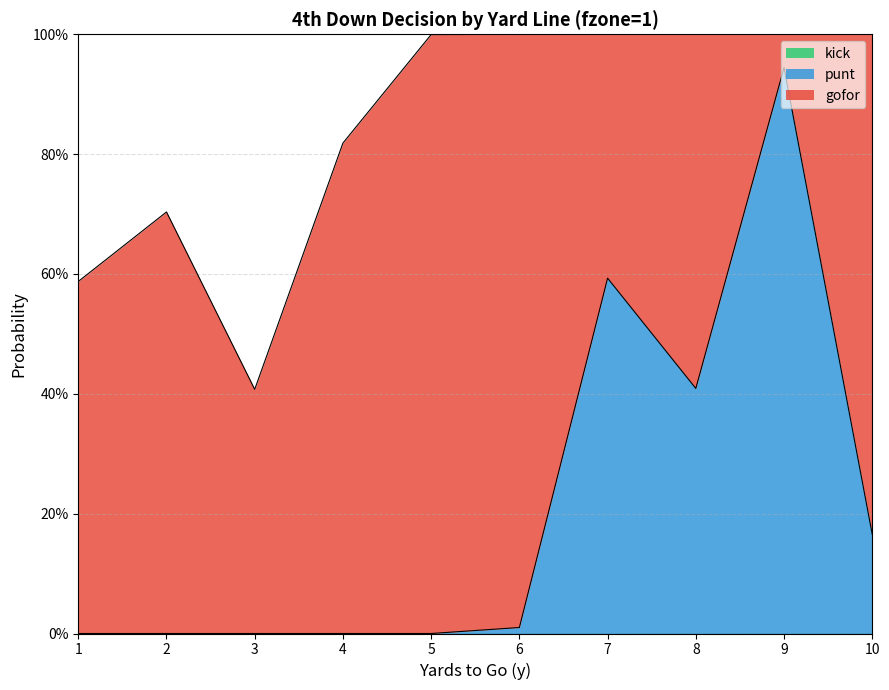

In gofor, how many points are lower than both neighbors (excluding endpoints)?

3